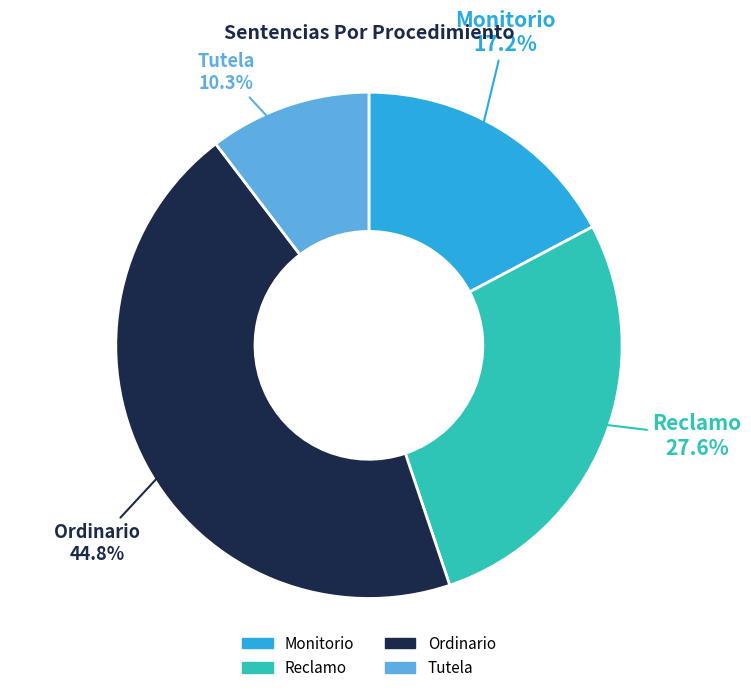

What percentage is the Reclamo slice, to the nearest percent?

28%